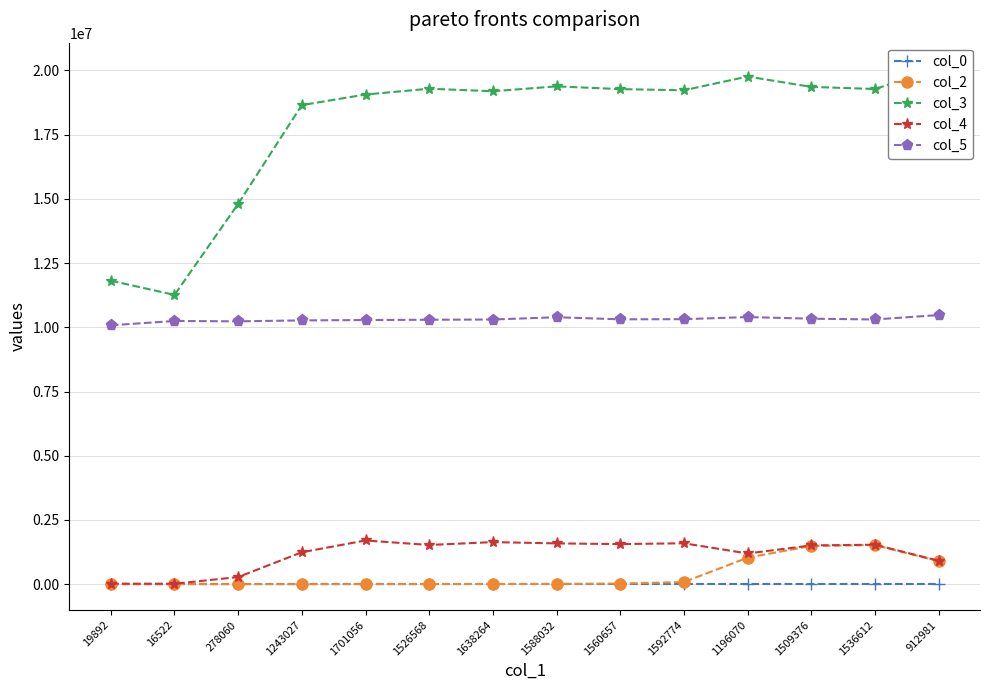

True or false: col_3 has a value of 11260198.0 at 16522.

True